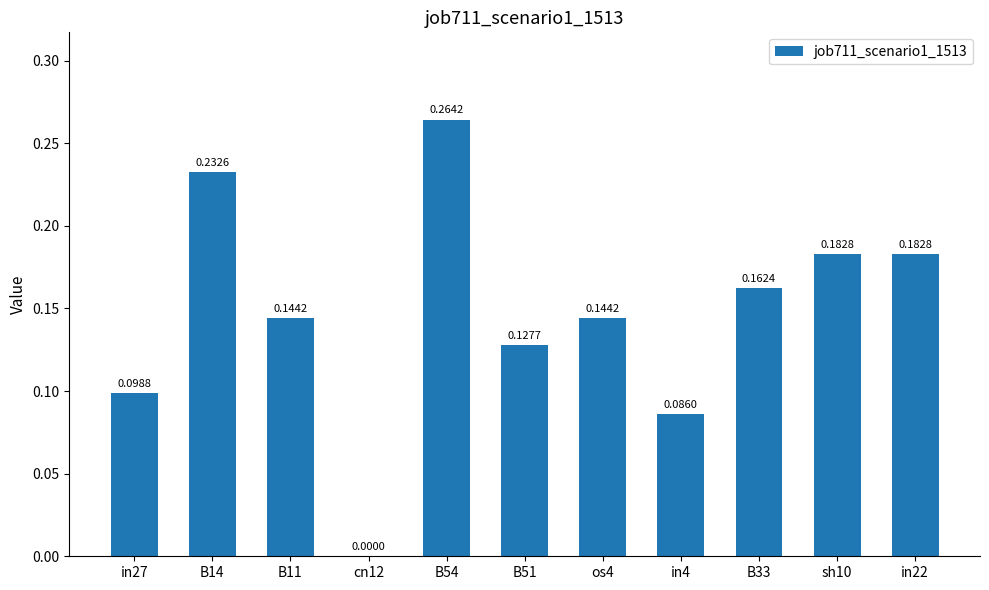

Which has a higher value, B51 or in27?

B51